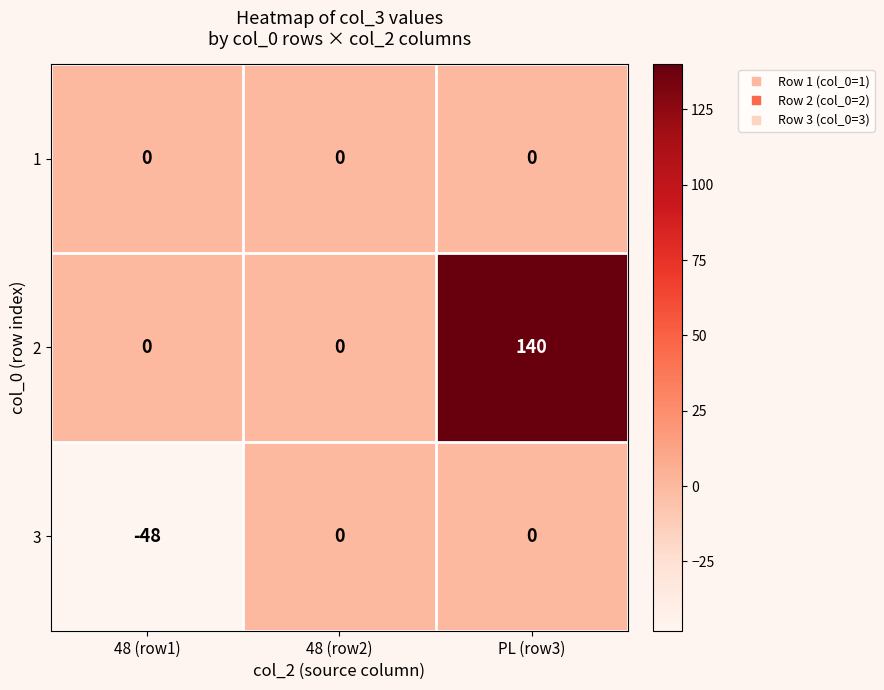

At how many categories does at least one series exceed 18?

1